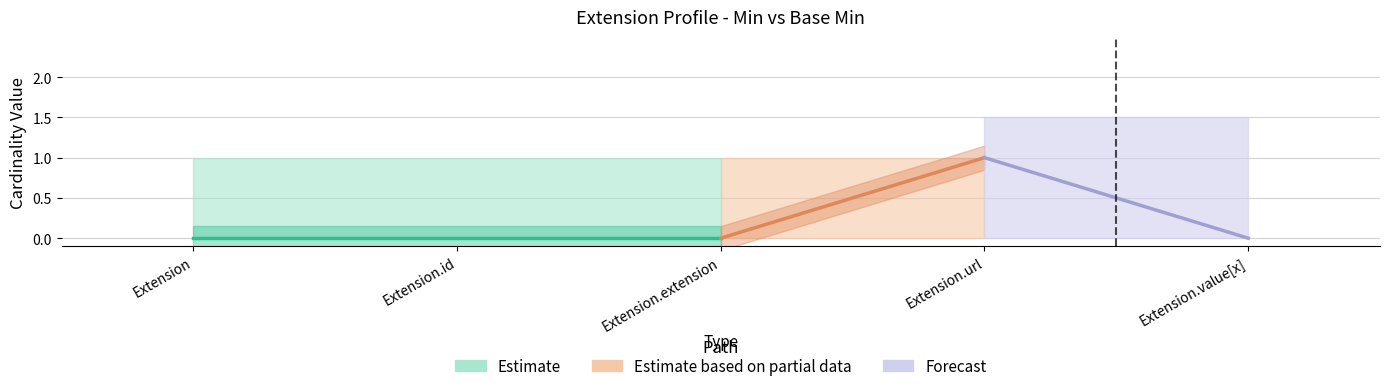

Read the Base Min value at Extension.url.

1